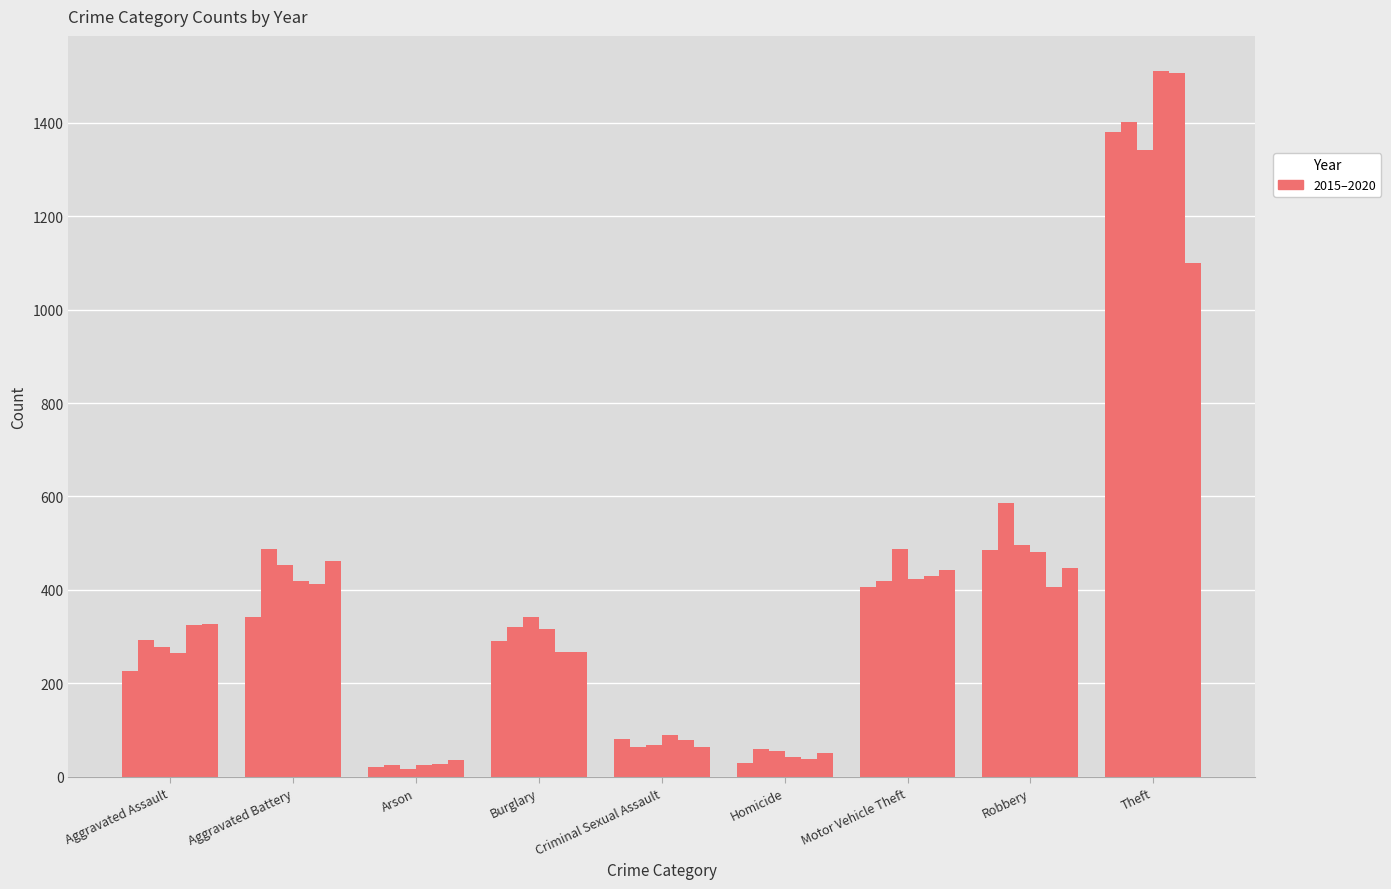

How many distinct data groups are displayed?

6